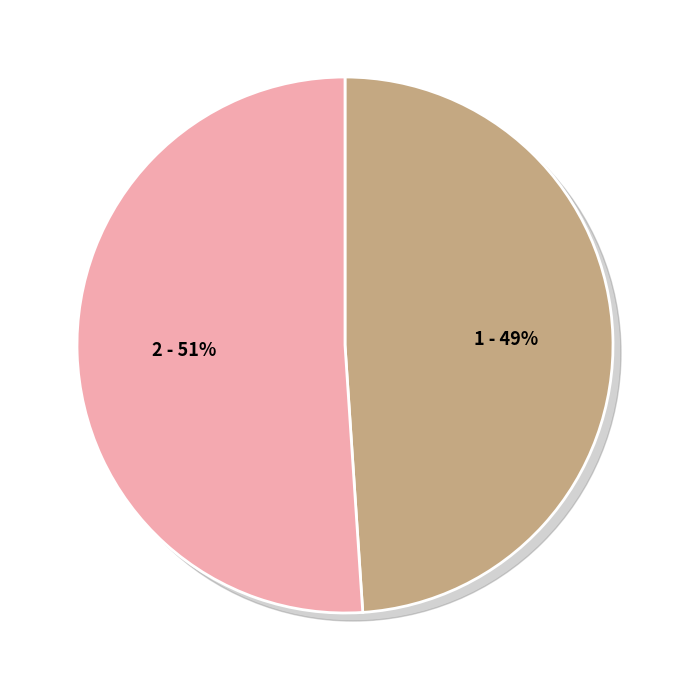

The 听雨歌读见素所上封事作 slice represents 54% of the pie. True or false?

False